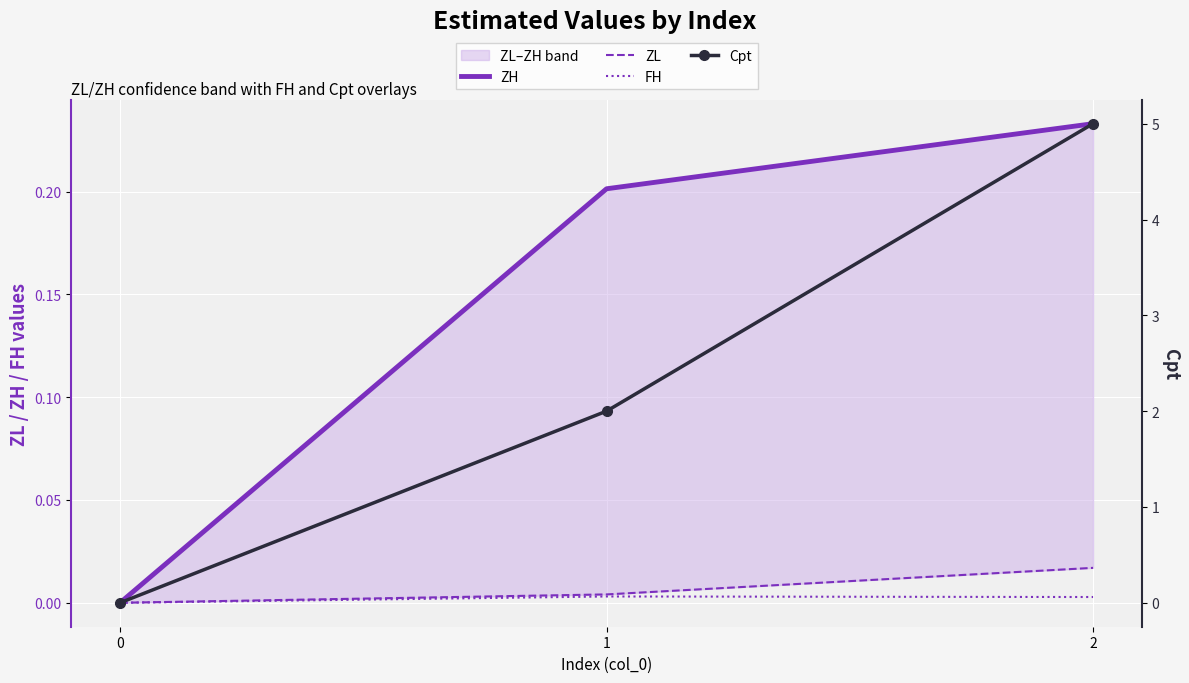

At how many categories does at least one series exceed 3?

1